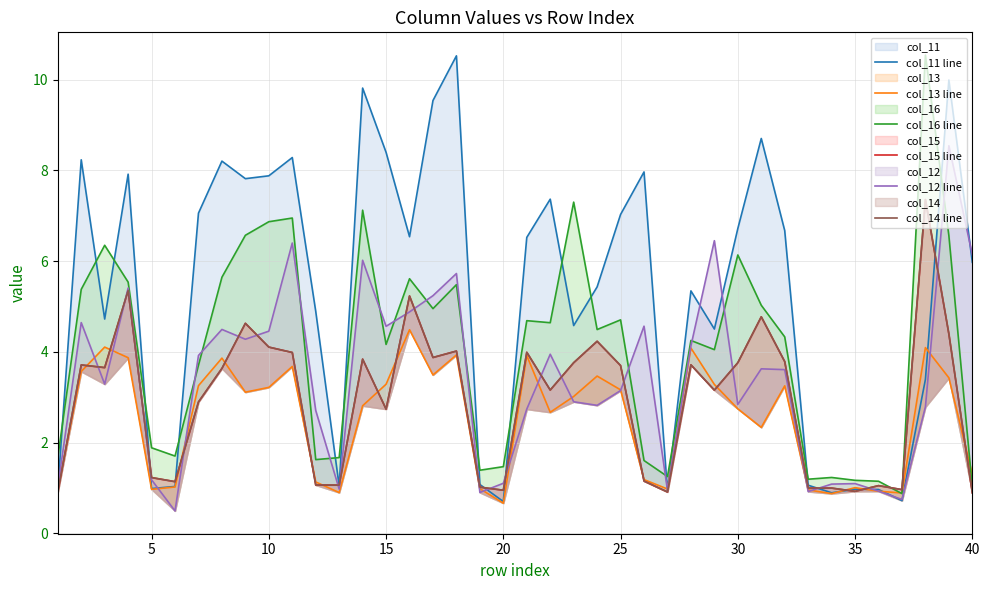

How many categories are shown in the chart?

40